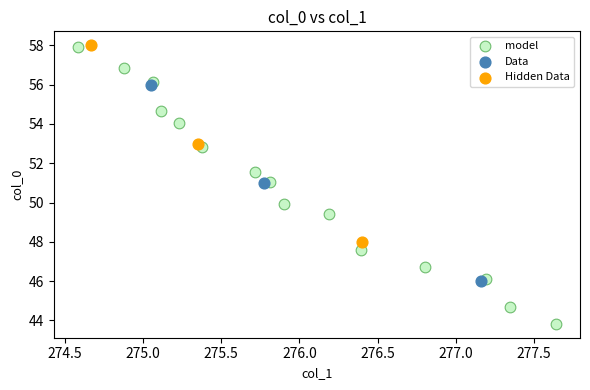

Which series contains the lowest Y value?

model